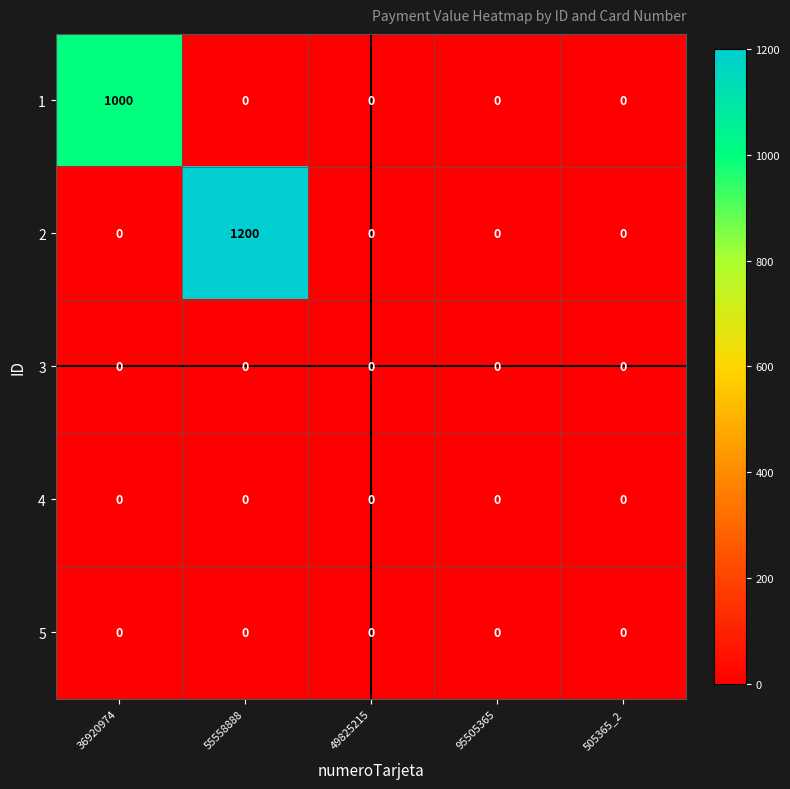

What is the total value across all series at 55558888?

1200